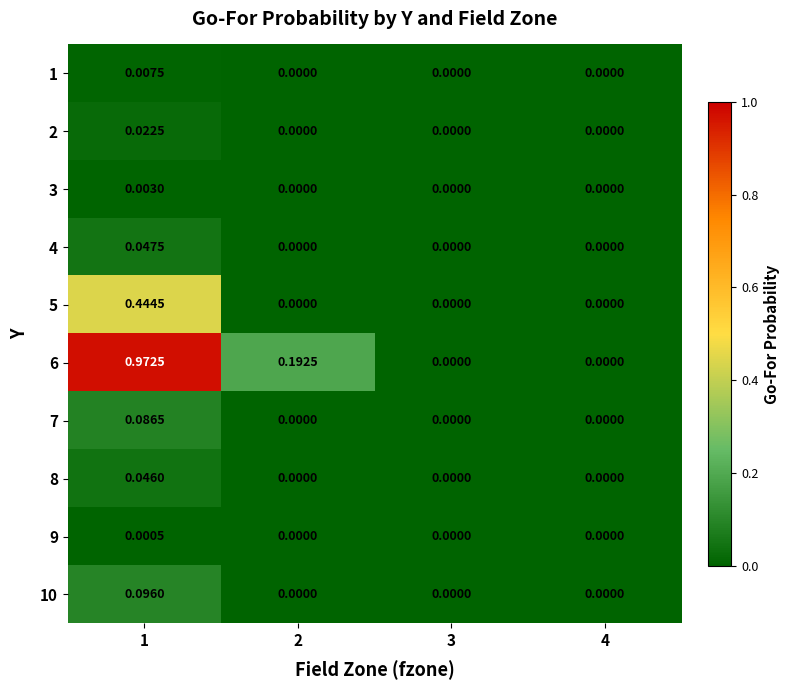

Is the value of 9 at 2 greater than the value of 5 at 1?

No